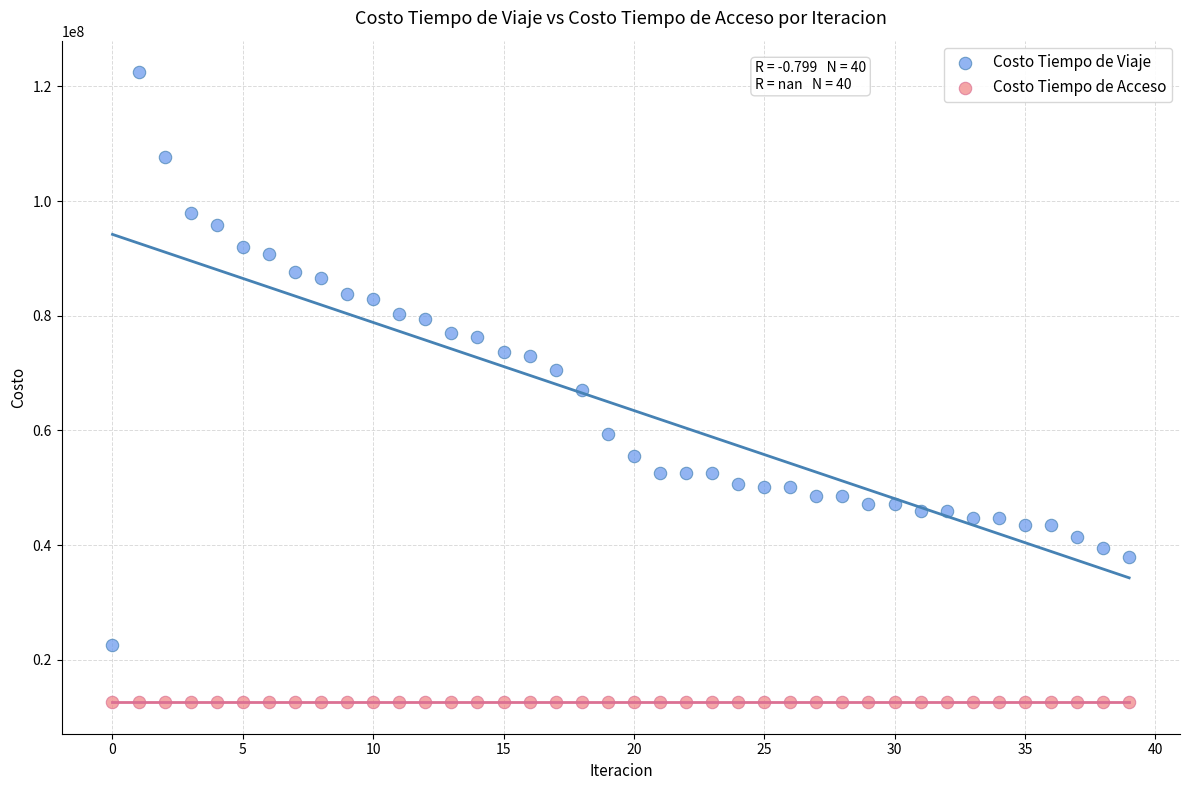

Which series contains the highest Y value?

Costo Tiempo de Viaje